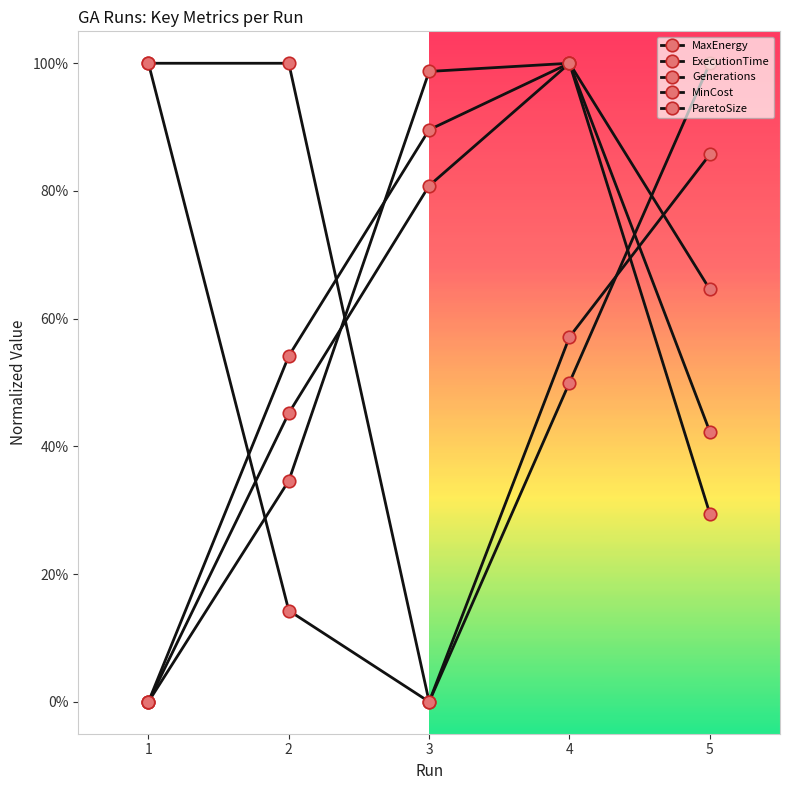

Does the chart have visible grid lines?

No